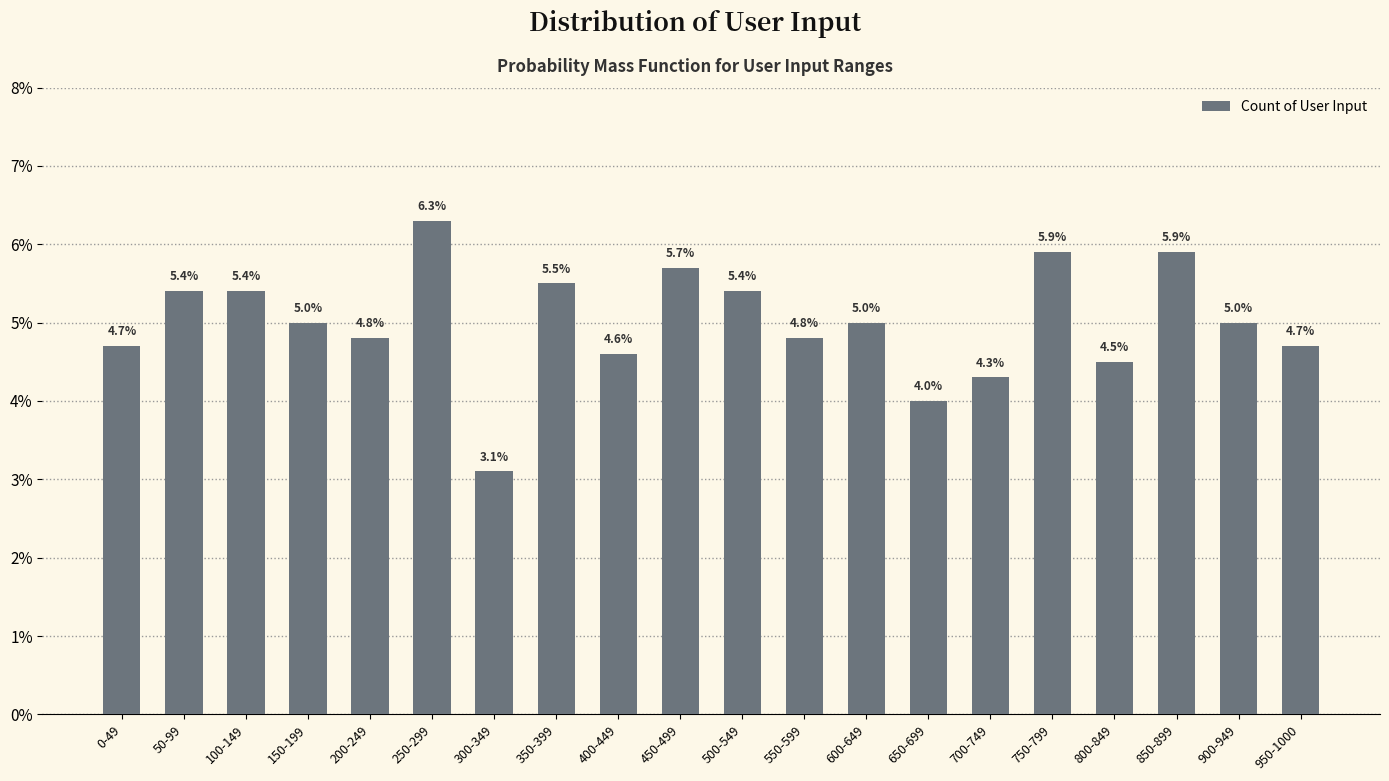

Does the chart contain any negative values?

No